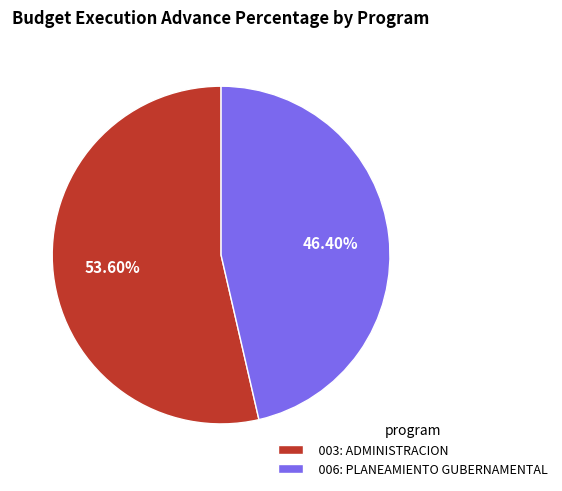

True or false: 006: PLANEAMIENTO GUBERNAMENTAL accounts for 46% of the total.

True